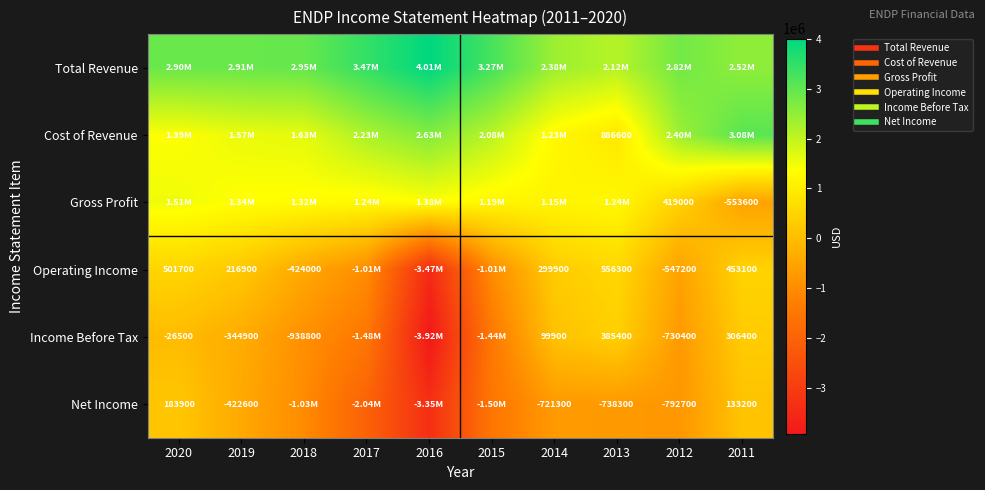

Which series has the largest total across all categories?

Total Revenue